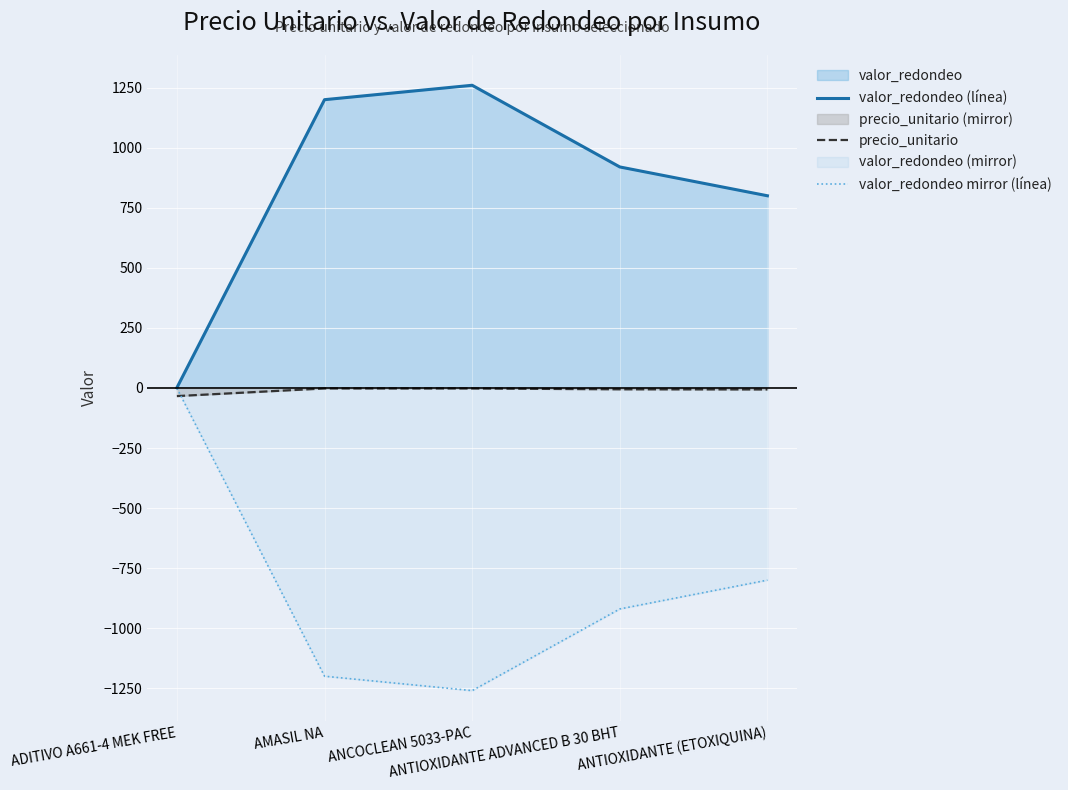

Which series has the largest range (max minus min)?

valor_redondeo (línea)